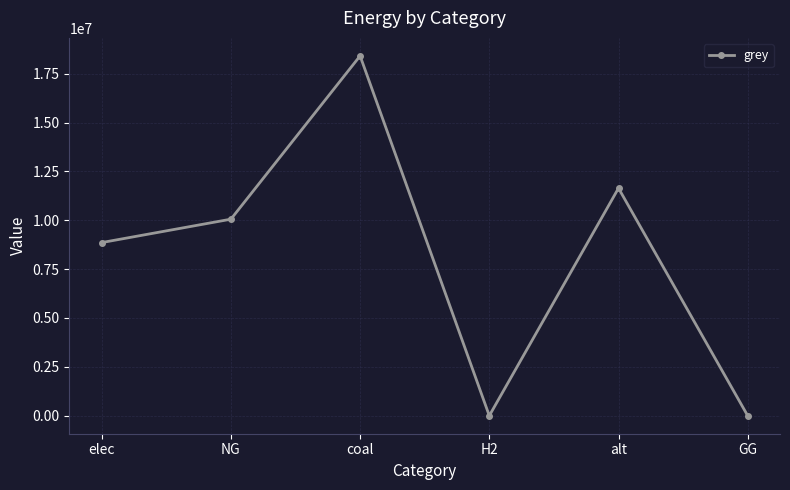

What is the approximate value at NG?

10054793.2